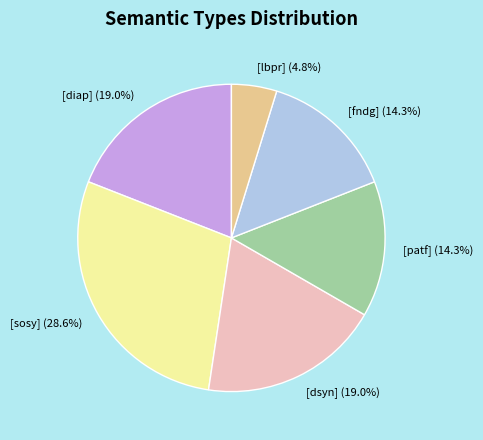

How much of the chart is everything except [lbpr]?

95.2%